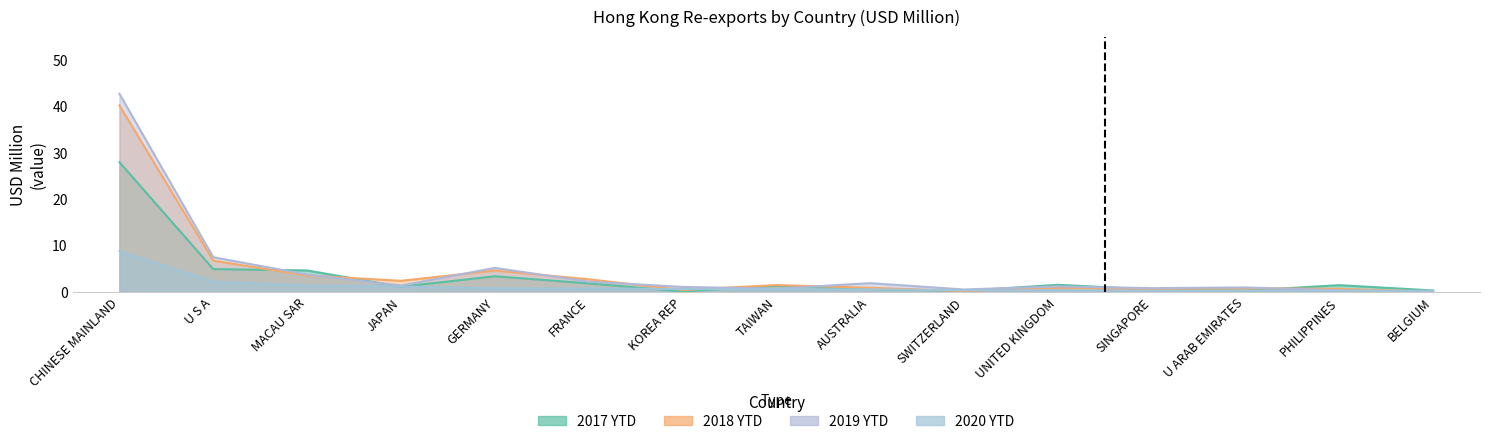

Rank the series at PHILIPPINES from highest to lowest value.

201712, 201812, 201912, 202005